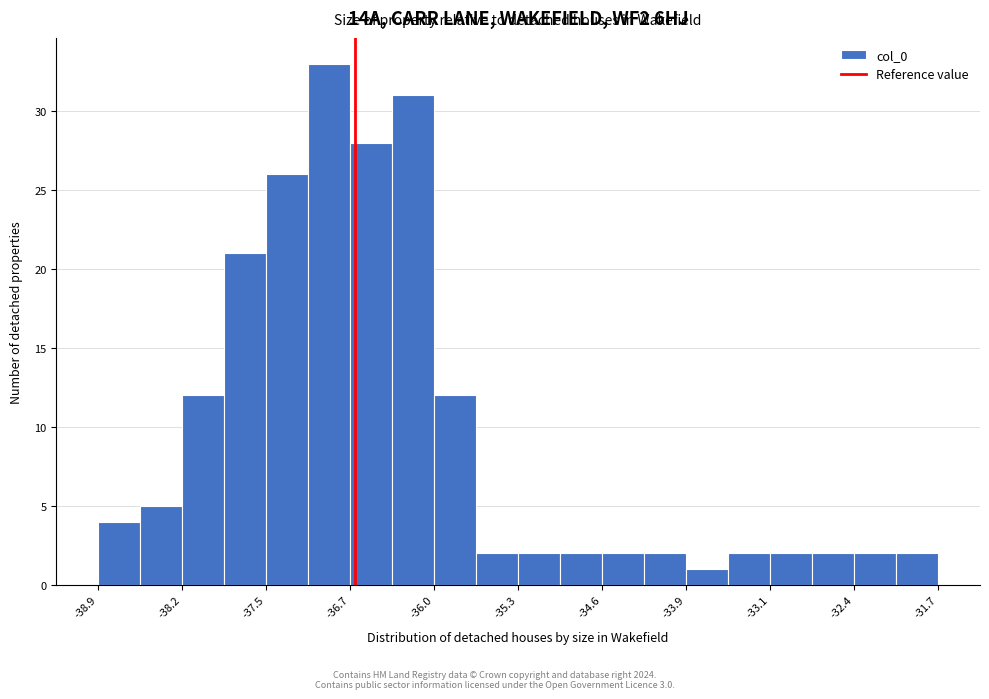

Read against the x-axis, roughly where is the centre of the tallest bar?

-36.9